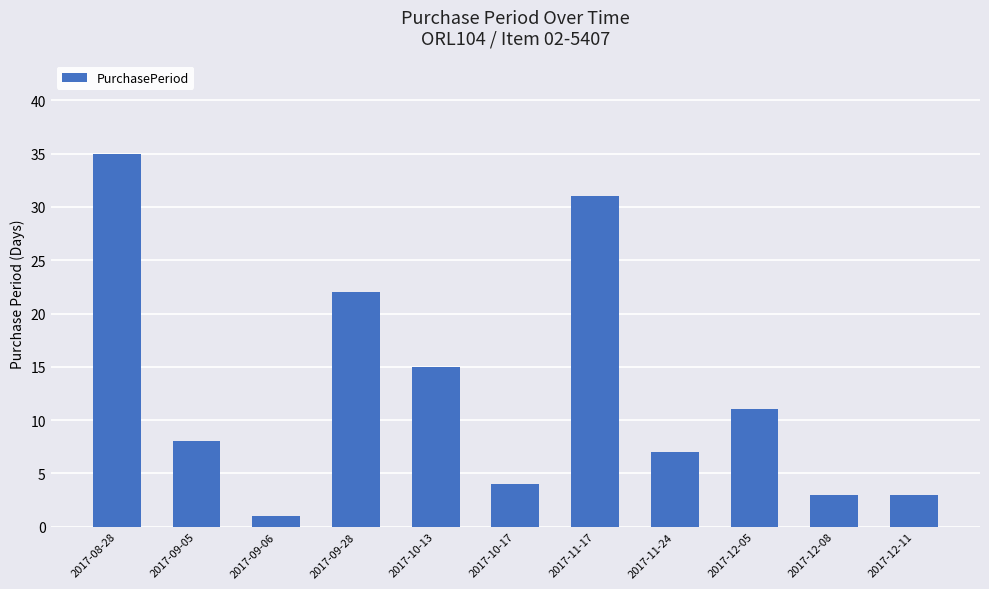

How many bars are there in total?

11